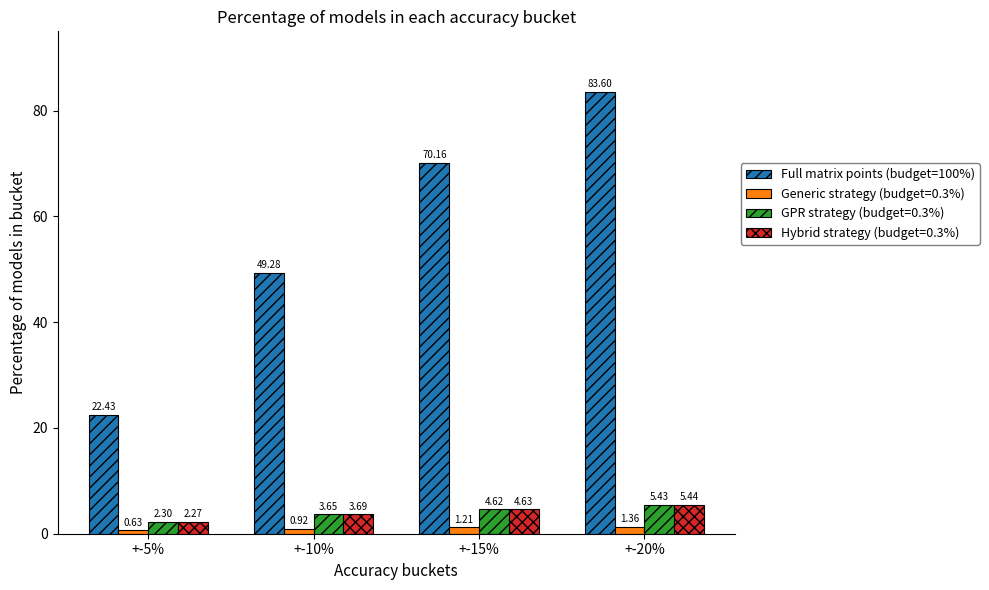

Rank the series at +-5% from lowest to highest value.

Generic strategy (budget=0.3%), Hybrid strategy (budget=0.3%), GPR strategy (budget=0.3%), Full matrix points (budget=100%)